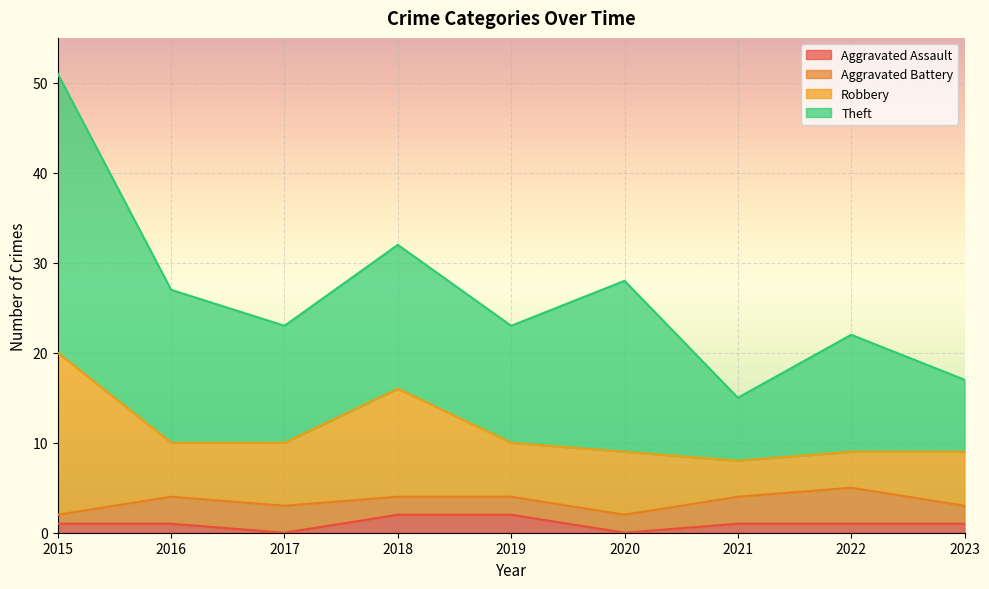

What is the difference between the maximum and minimum values in the Robbery series?

14